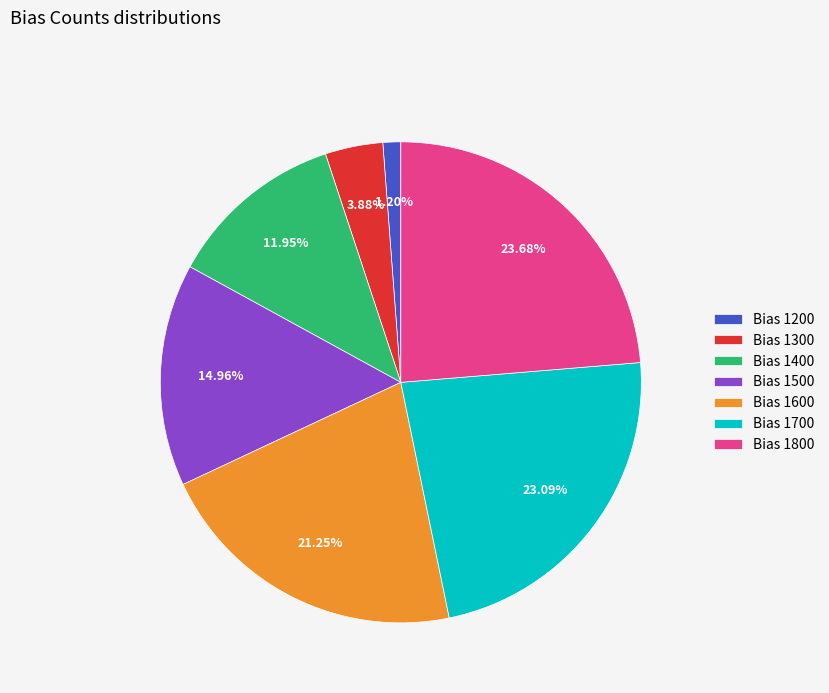

How many segments does this pie chart have?

7